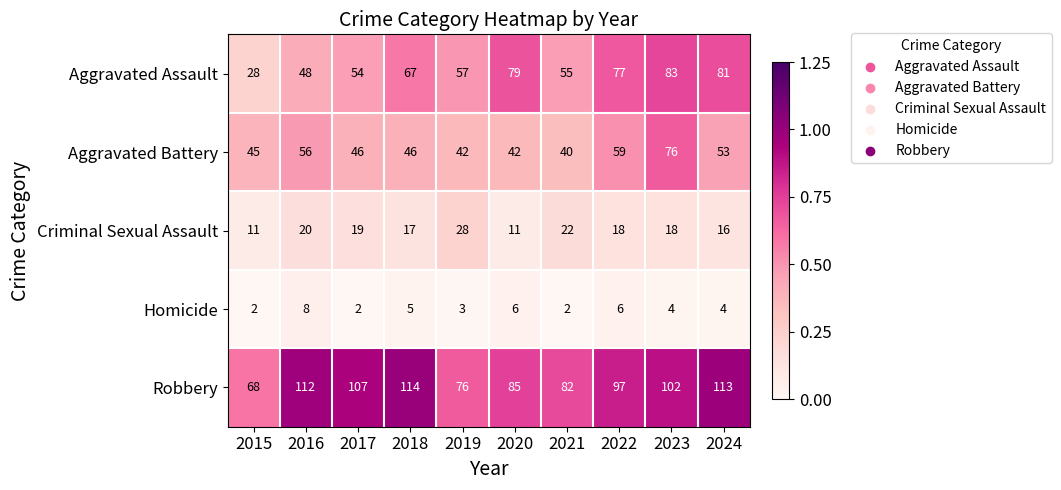

The value of Robbery at 2016 is 166. True or false?

False